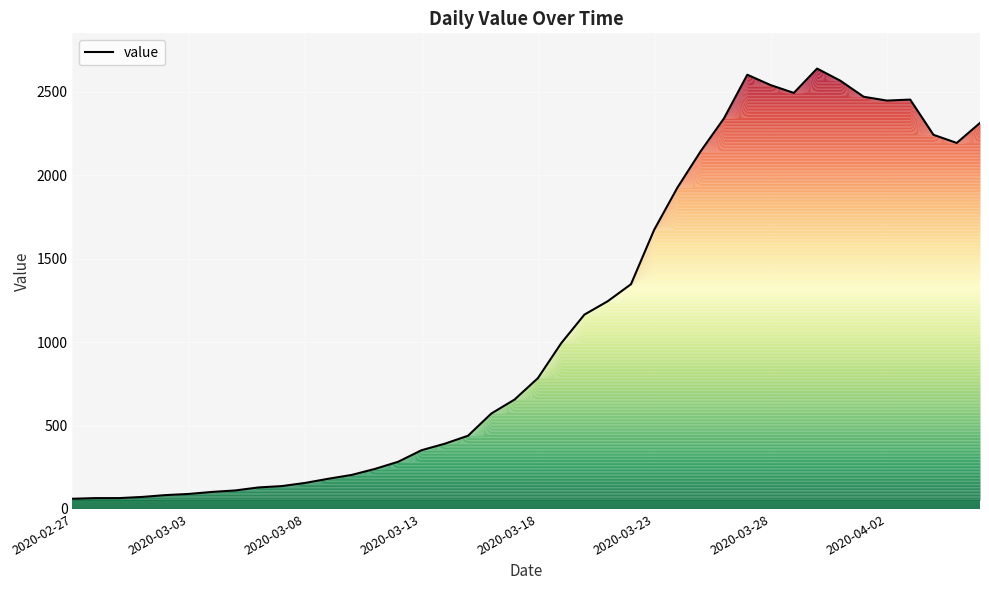

How many distinct data groups are displayed?

1